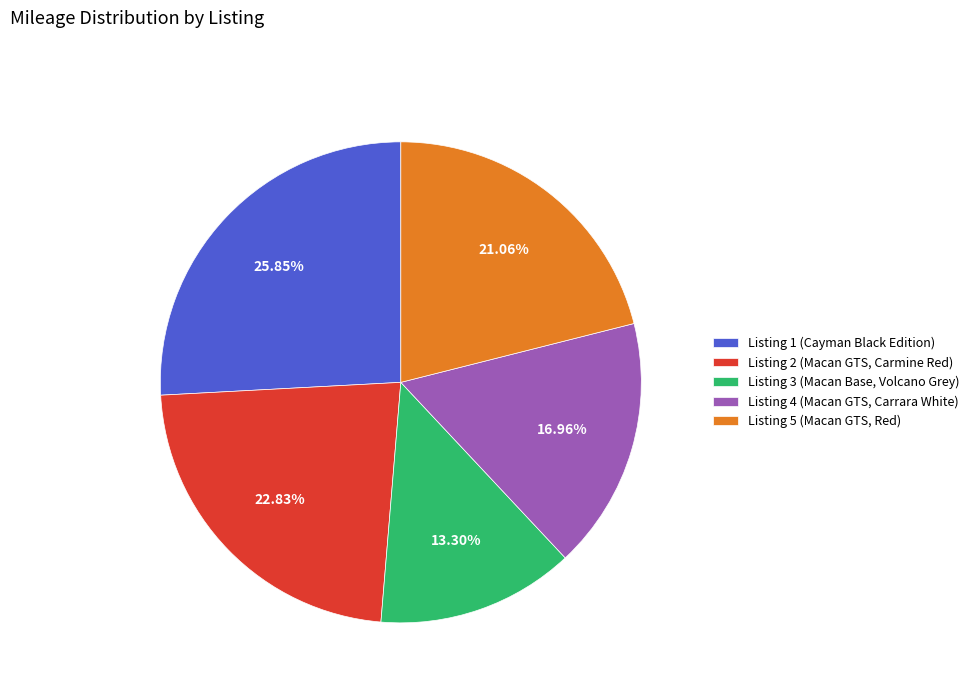

Is the sum of Listing 3 (Macan Base, Volcano Grey) and Listing 1 (Cayman Black Edition) greater than half?

No